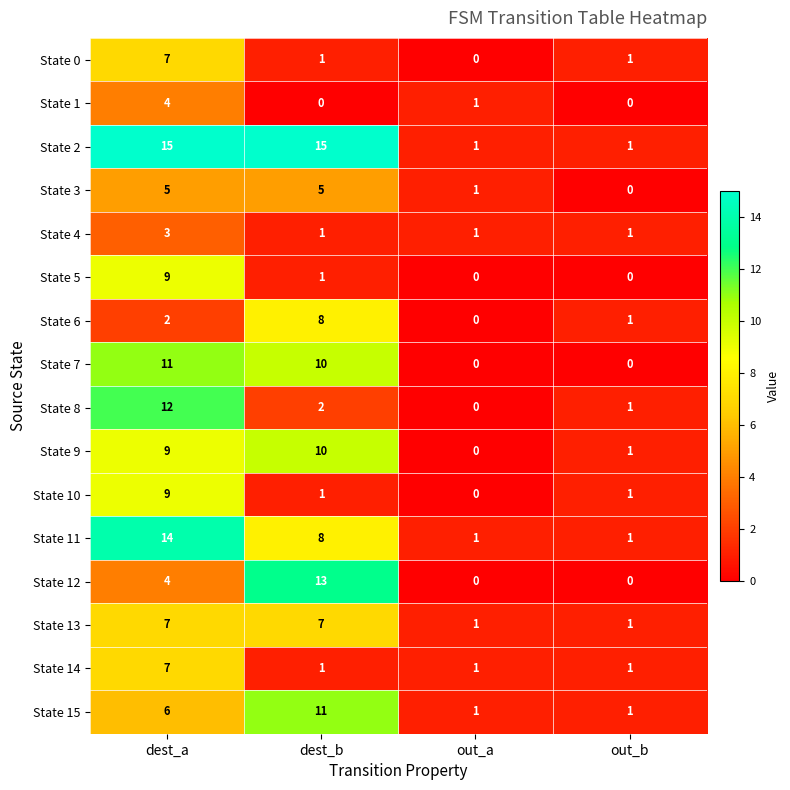

How many State 1 values are between 0 and 4?

4